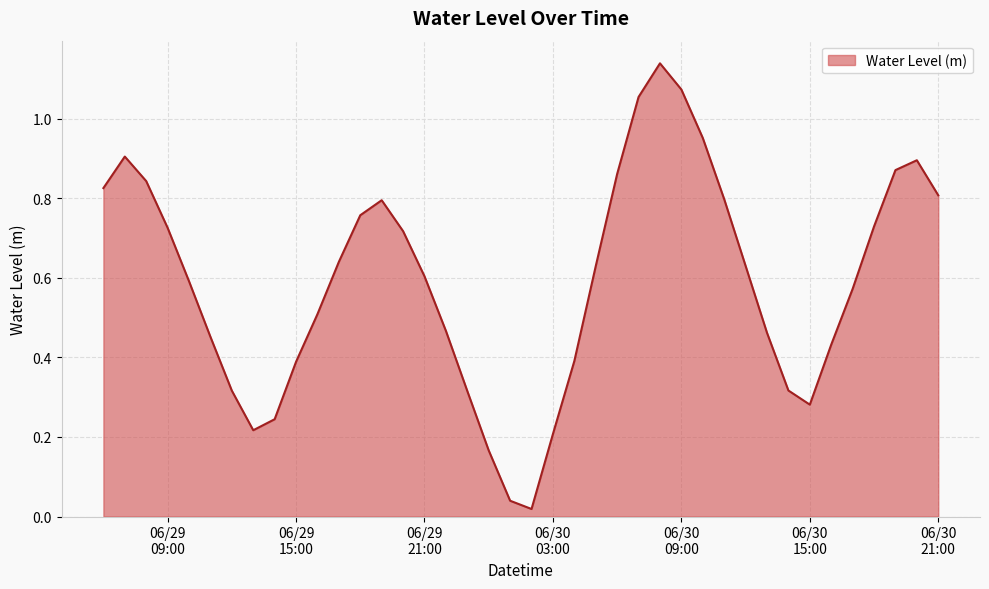

Reading left to right, list all the values displayed in this chart.

0.8	0.9	0.8	0.7	0.6	0.5	0.3	0.2	0.2	0.4	0.5	0.6	0.8	0.8	0.7	0.6	0.5	0.3	0.2	0.0	0.0	0.2	0.4	0.6	0.9	1.1	1.1	1.1	1.0	0.8	0.6	0.5	0.3	0.3	0.4	0.6	0.7	0.9	0.9	0.8